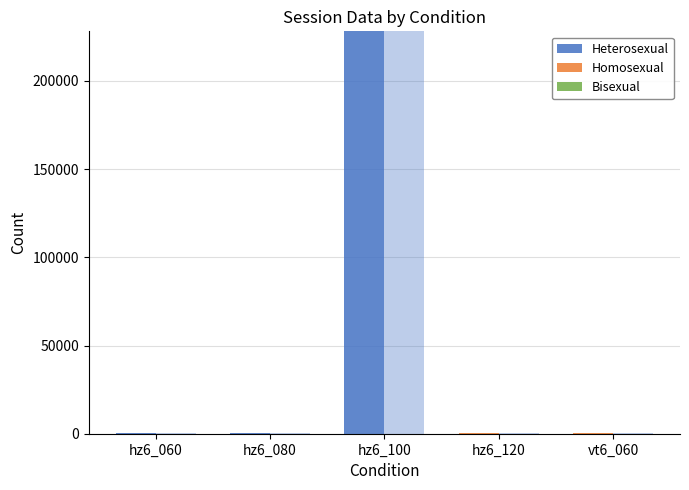

What are all the series names shown in the legend?

Heterosexual, Homosexual, Bisexual